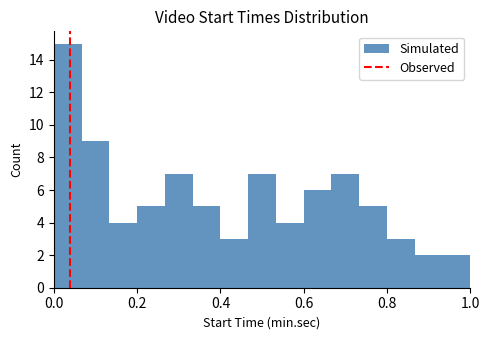

Read against the x-axis, roughly where is the centre of the tallest bar?

0.04